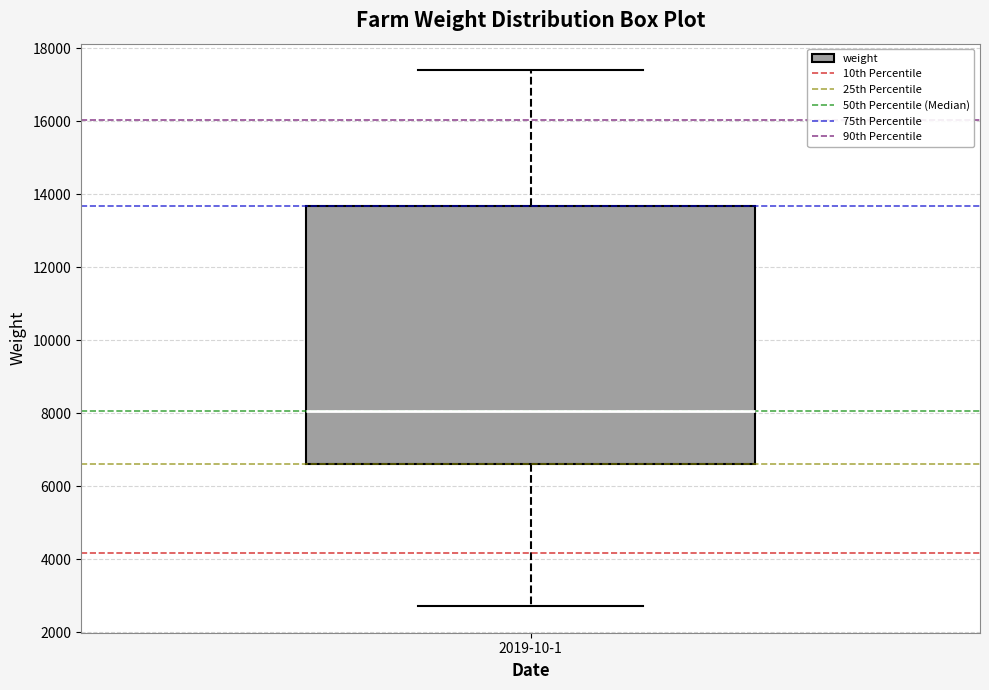

Where does the lower whisker of the box for 2019-10-1 end on the y-axis? The values are not printed on the chart, so give them approximately, as read against the axis.

2800